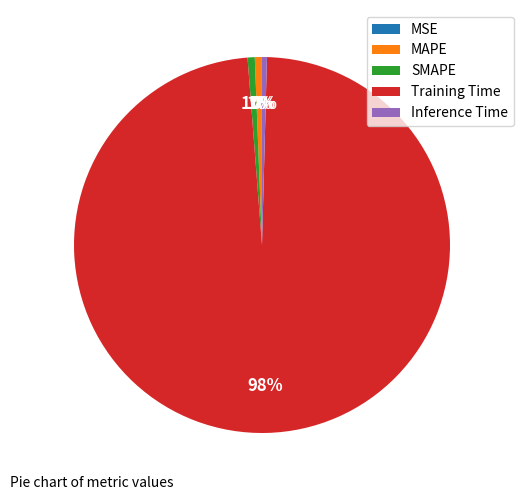

To the nearest percent, what portion does Training Time represent?

98%